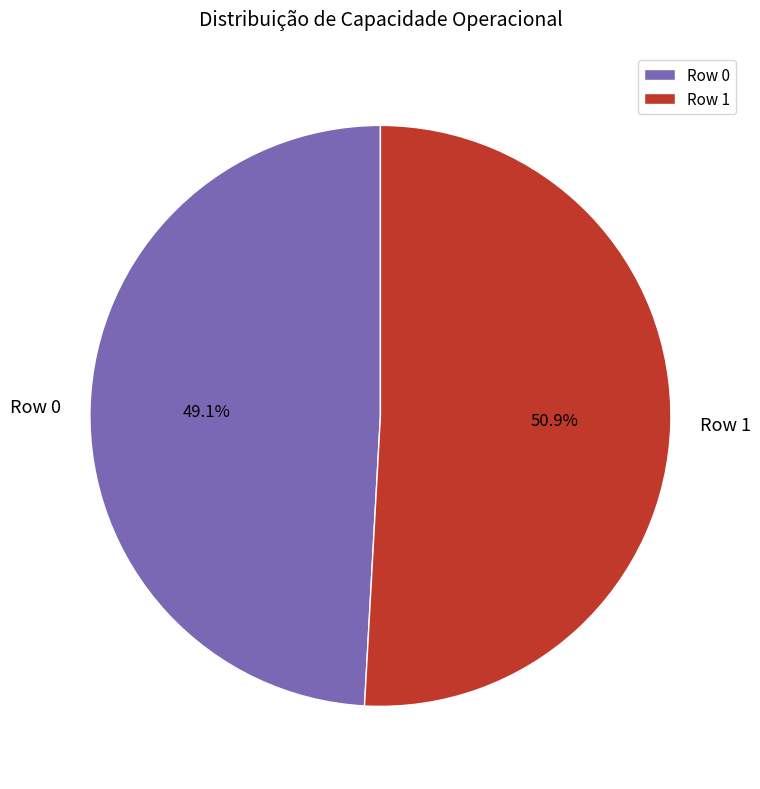

How many slices are in this pie chart?

2